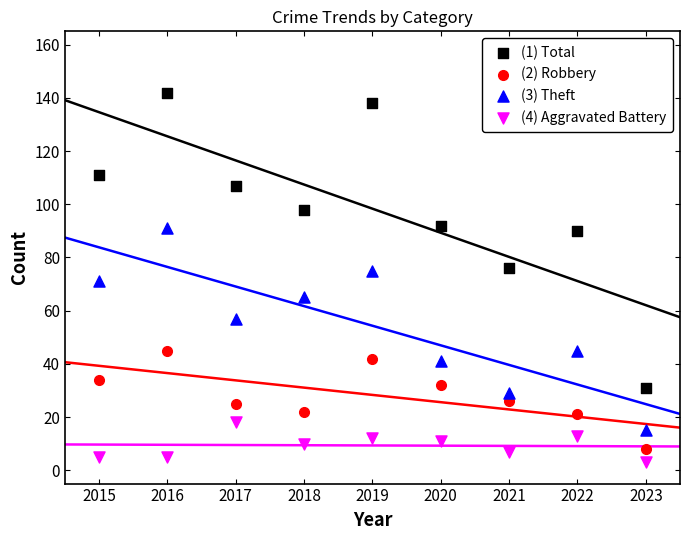

Which series reaches the maximum Y coordinate?

(1) Total